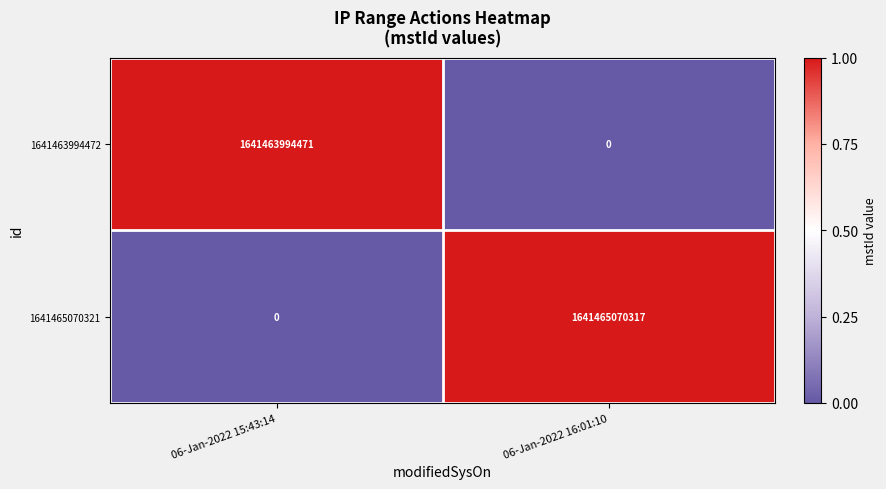

Is the value of 1641463994472 at 06-Jan-2022 16:01:10 greater than the value of 1641465070321 at 06-Jan-2022 16:01:10?

No